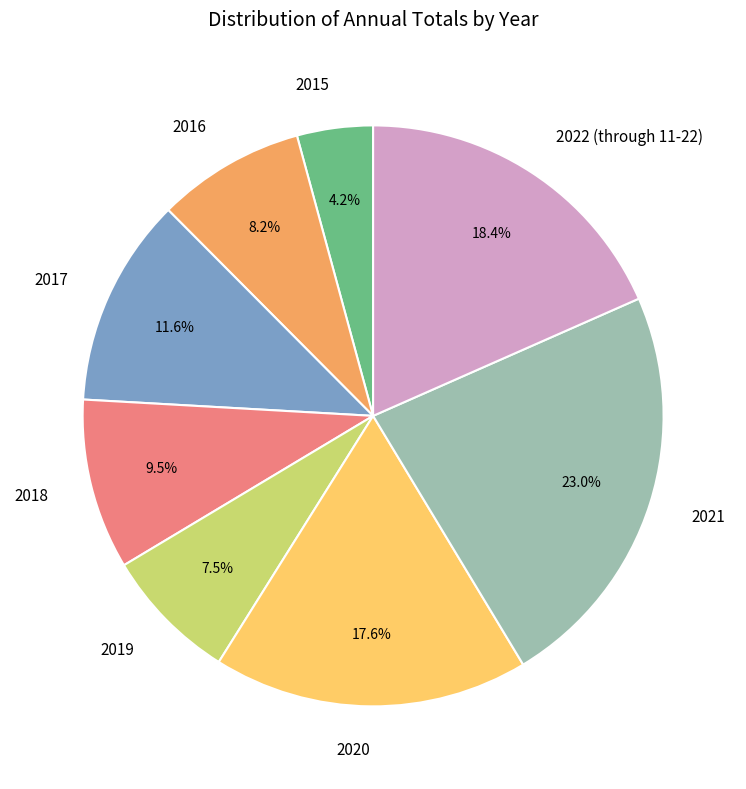

What is the smallest slice in the pie chart?

2015